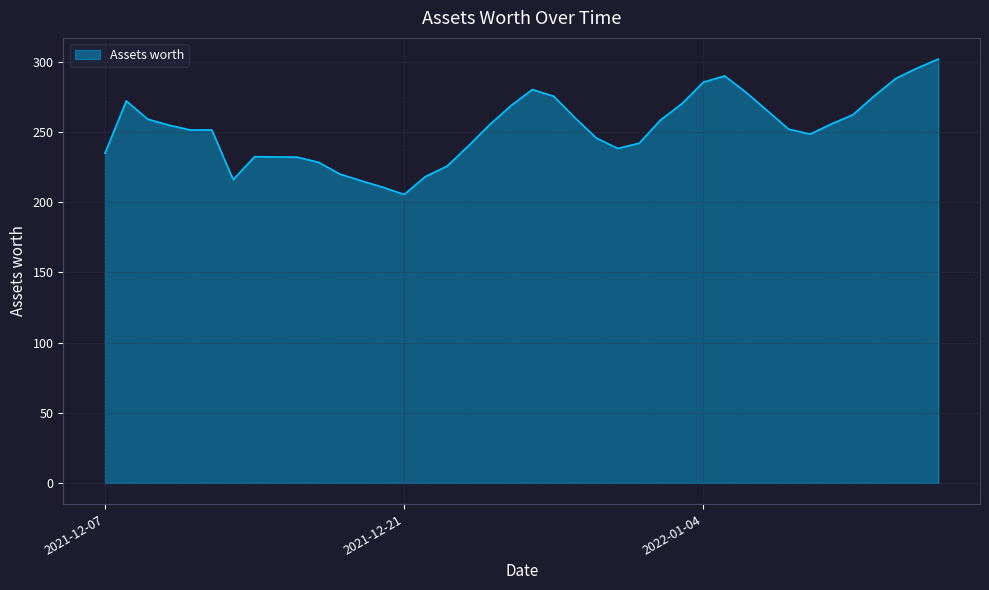

What is the difference between the maximum and minimum values?

96.5